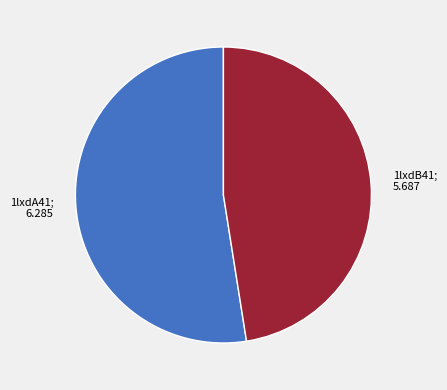

Is there a majority slice in this chart?

Yes